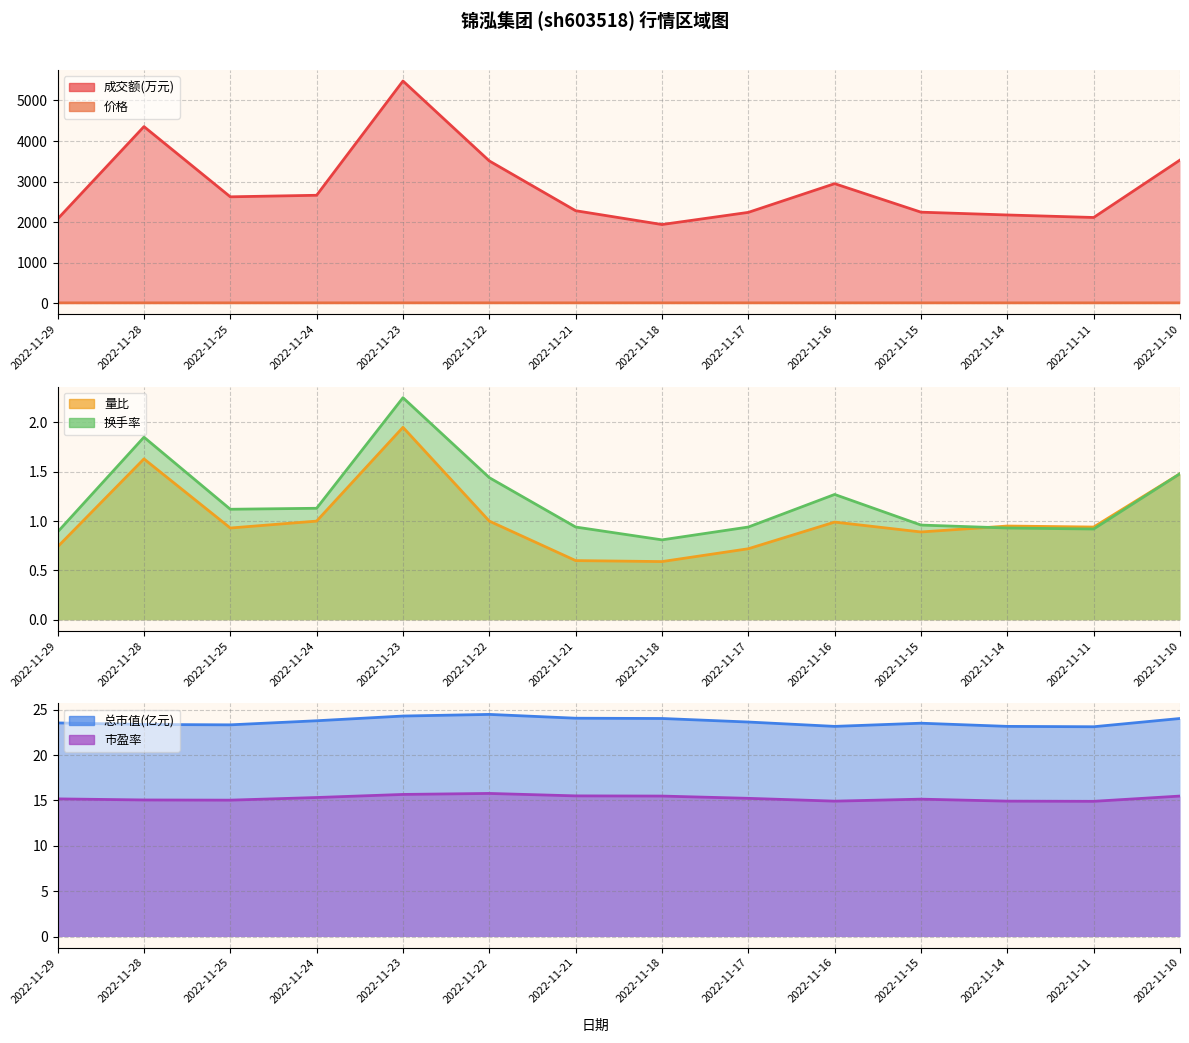

What is the total value across all series at 2022-11-24?

2709.1